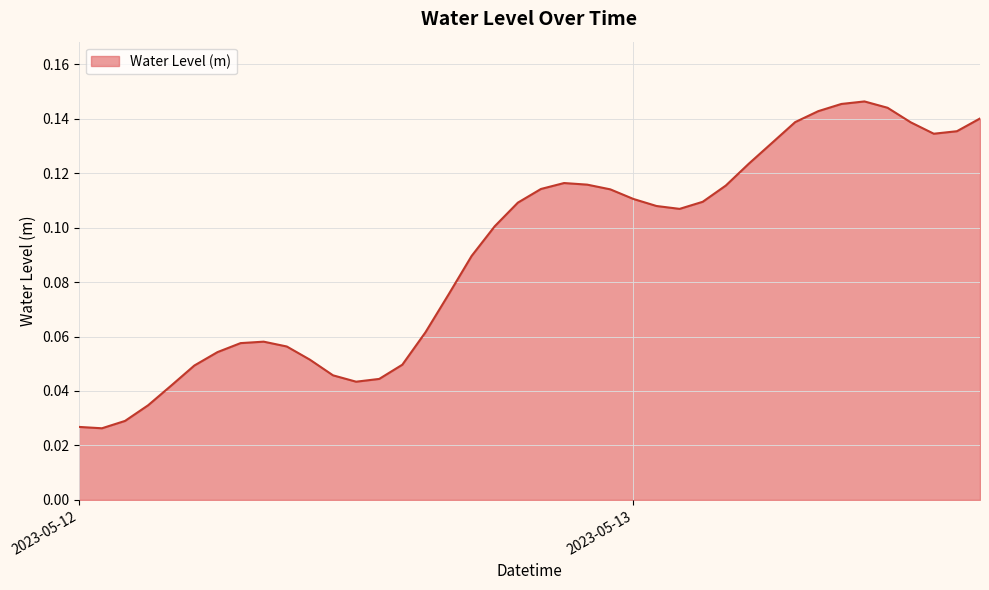

Where is the first local maximum?

2023-05-12 08:00:00